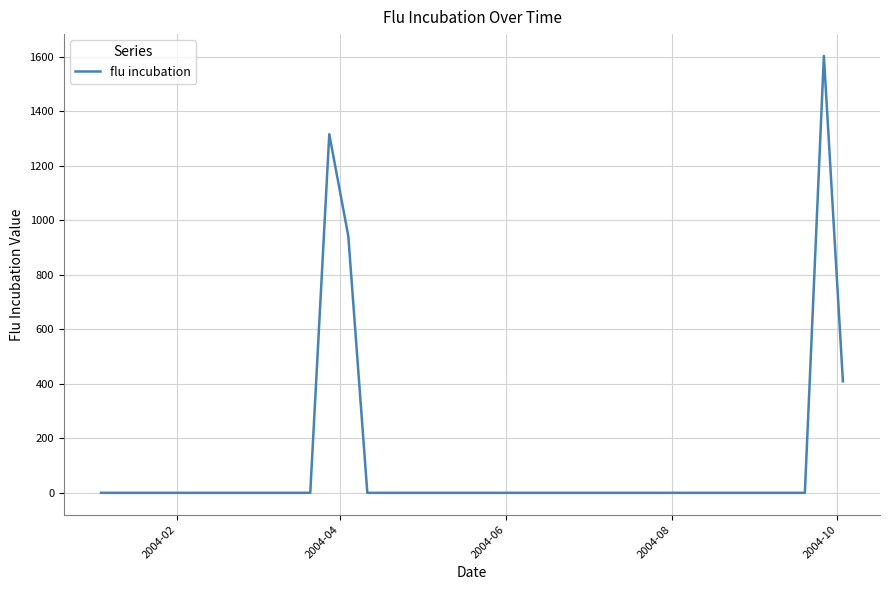

What is the greatest value displayed?

1602.0